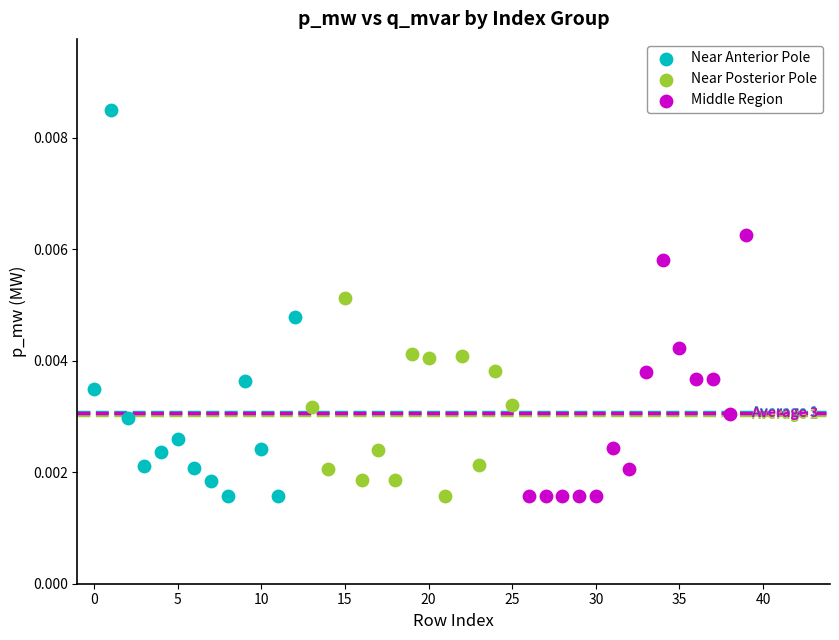

Which series has the largest Y range (max minus min)?

Near Anterior Pole